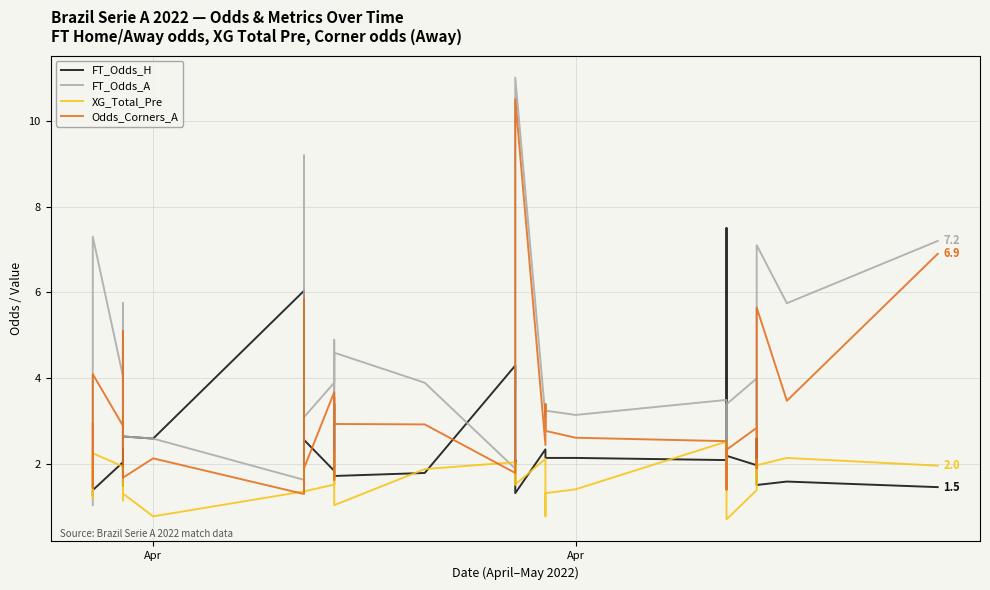

What are all the series names shown in the legend?

FT_Odds_H, FT_Odds_A, XG_Total_Pre, Odds_Corners_A